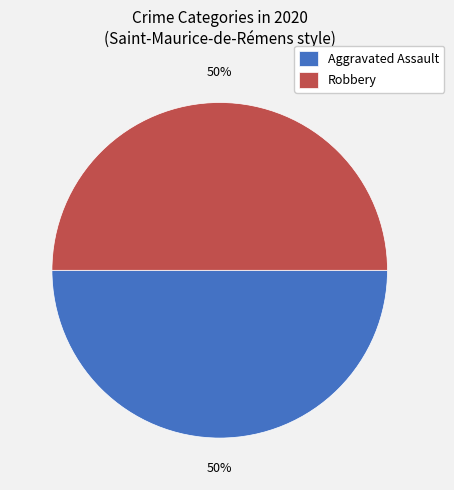

True or false: Robbery accounts for 65% of the total.

False